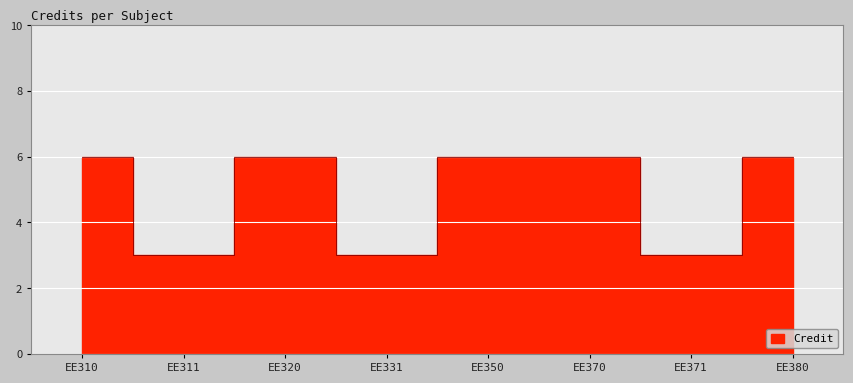

The value at EE380 is 6. True or false?

True